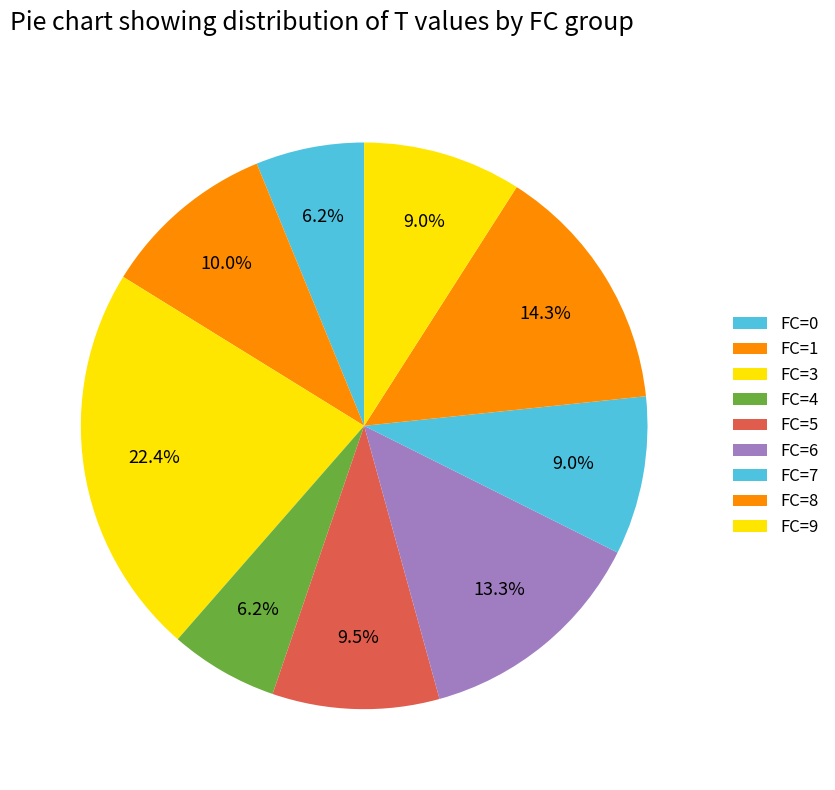

Is there a majority slice in this chart?

No